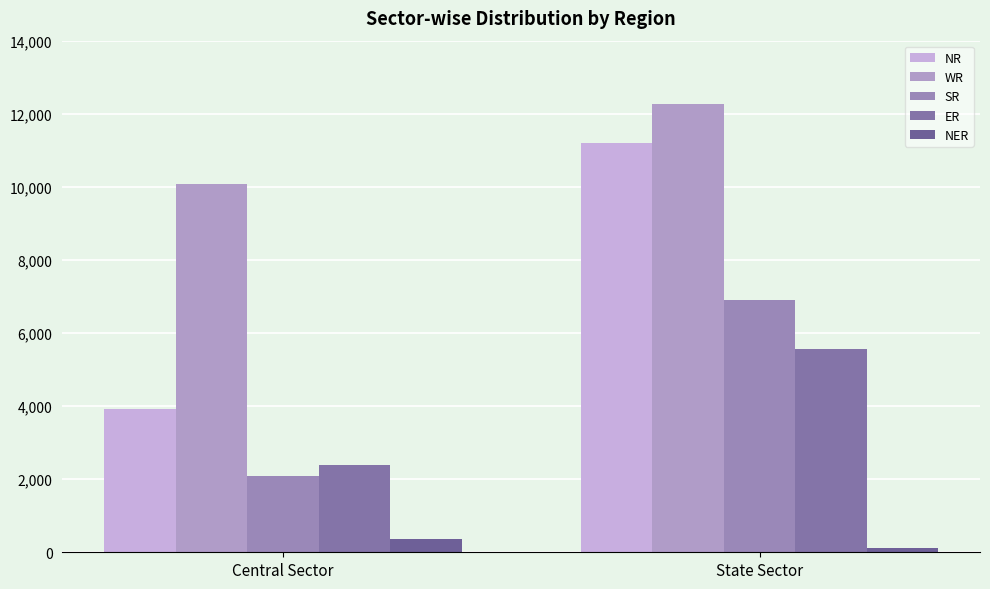

At how many categories does at least one series exceed 11582?

1